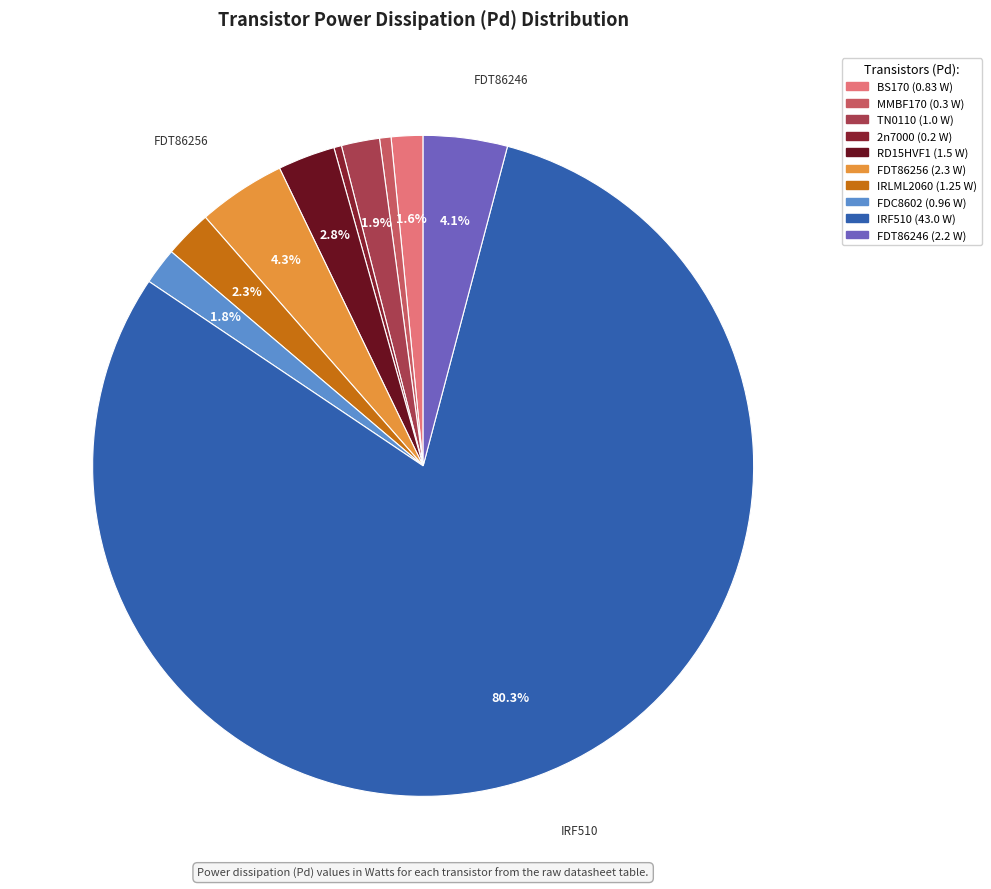

Rank the categories by value from lowest to highest.

2n7000, MMBF170, BS170, FDC8602, TN0110, IRLML2060, RD15HVF1, FDT86246, FDT86256, IRF510